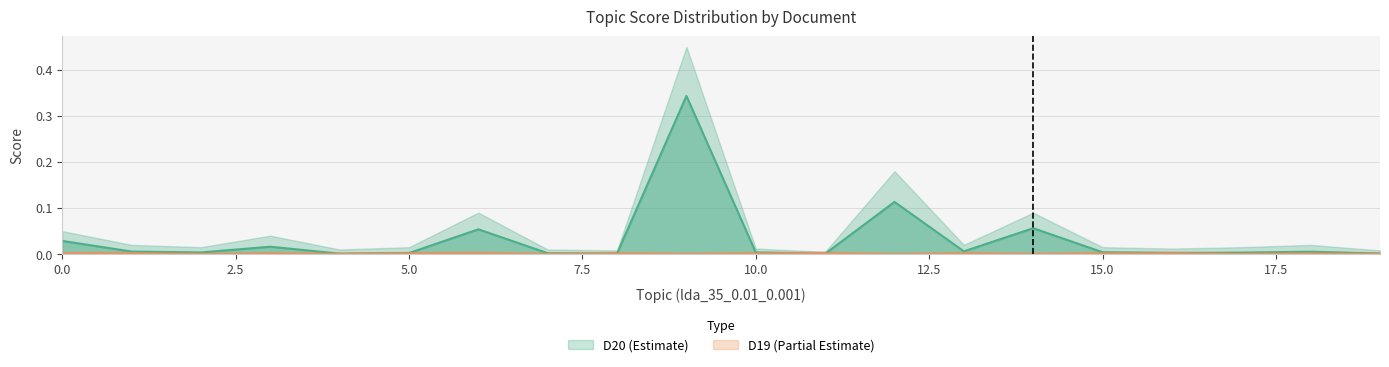

Between 1 and 13, which series saw the biggest shift?

D20